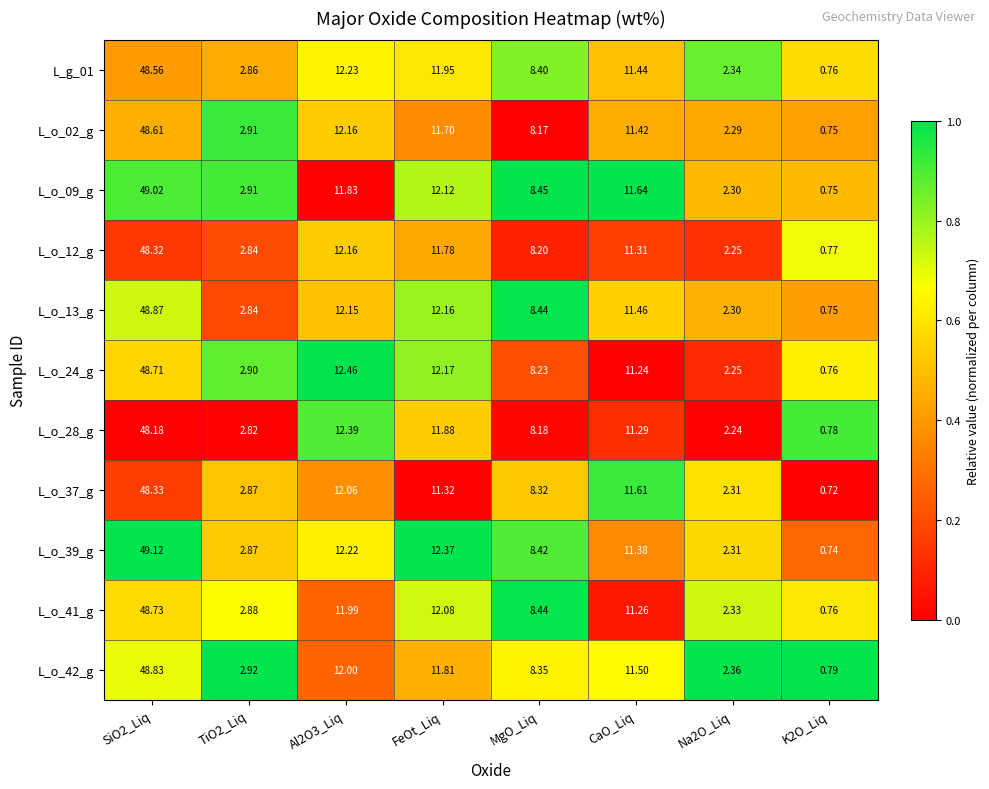

What is the total value across all series at Al2O3_Liq?

133.7